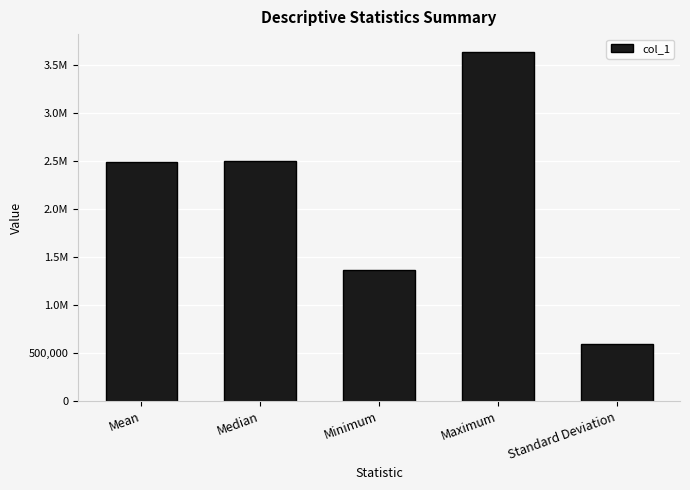

What is the value of the 2nd bar from the left?

2500550.0